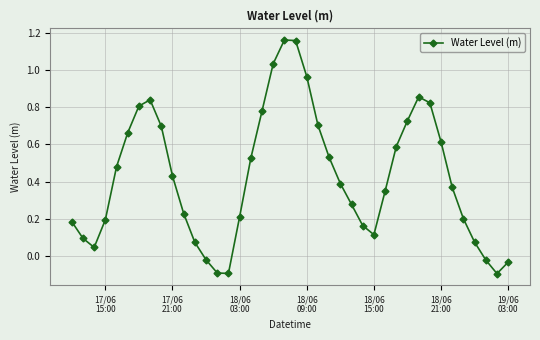

How many interior local peaks (higher than both neighbors) does the data have?

3